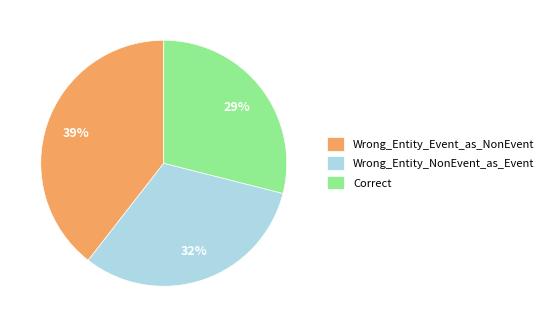

What percentage is the Wrong_Entity_NonEvent_as_Event slice, to the nearest percent?

32%